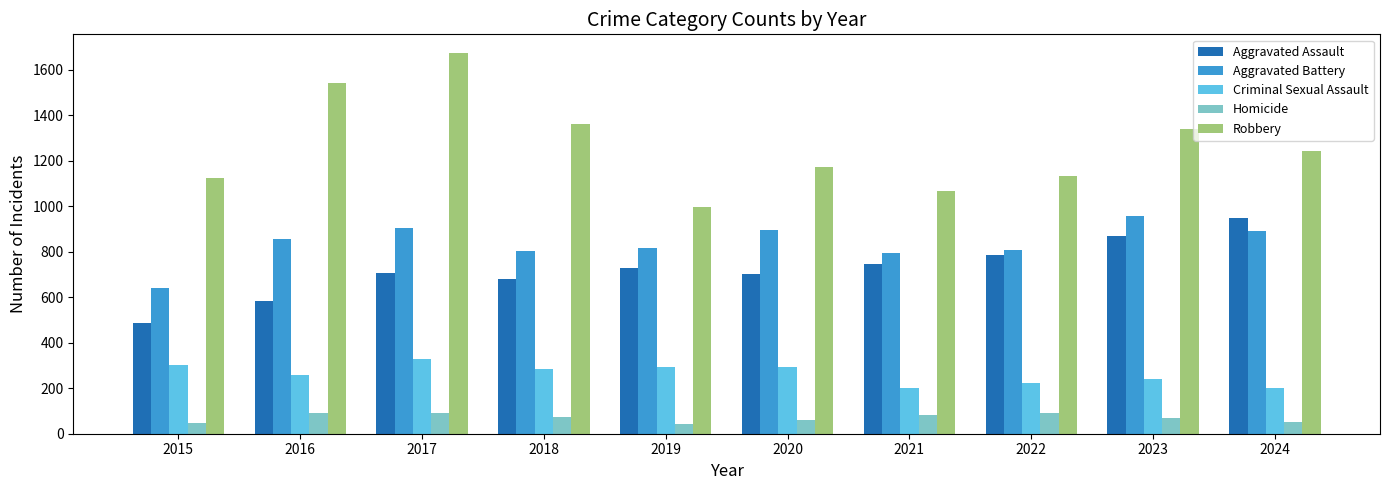

Which category has the highest value in the Aggravated Assault series?

2024